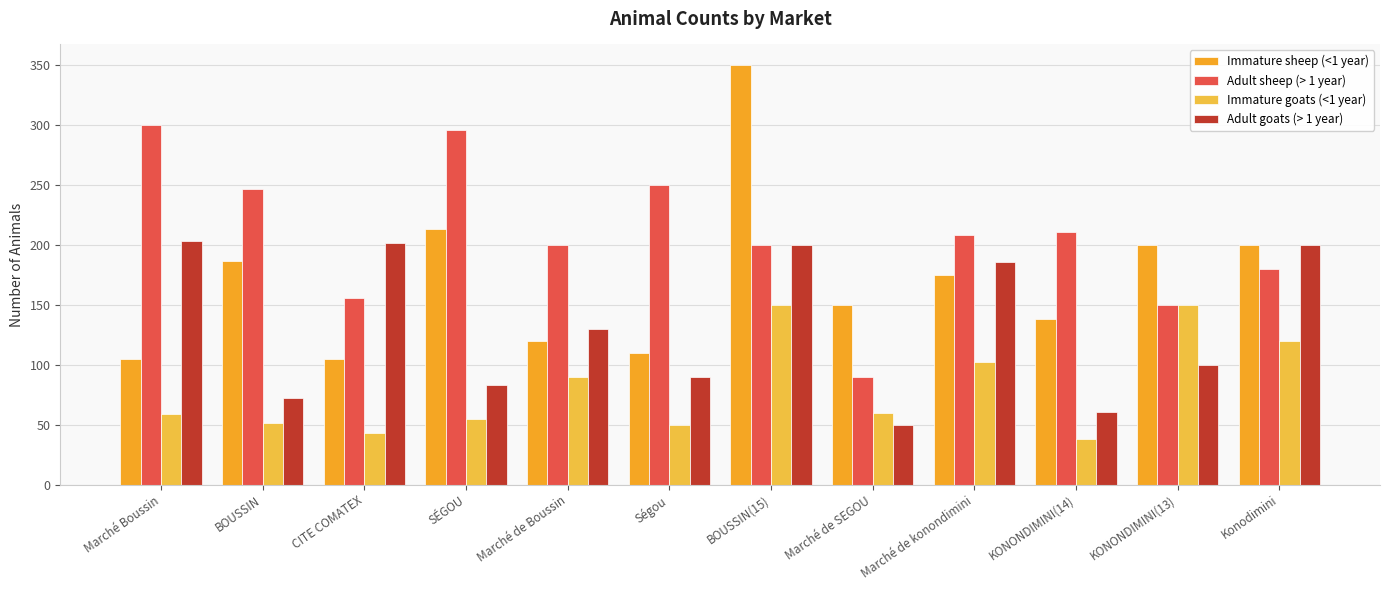

Does the chart contain stacked bars?

No